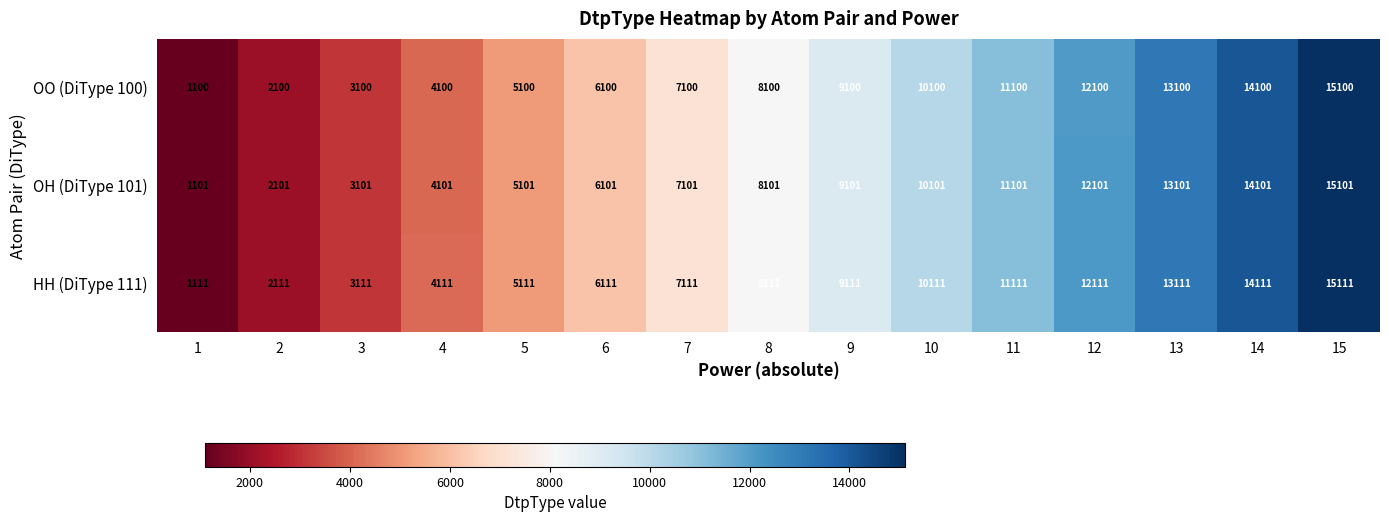

What is the total value across all series at 7?

21312